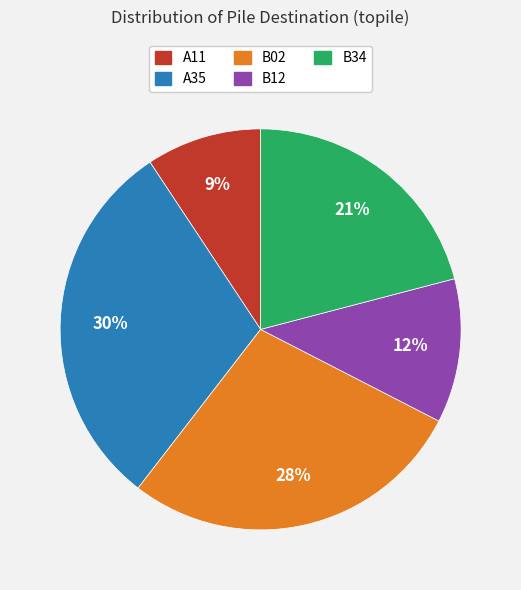

Does any single category account for the majority?

No